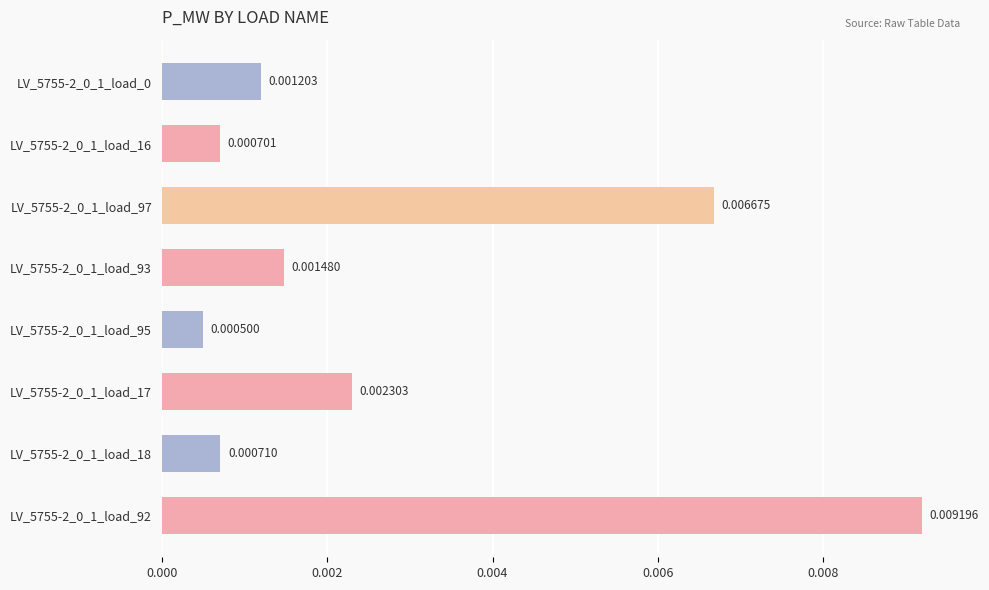

Does the chart contain any negative values?

No